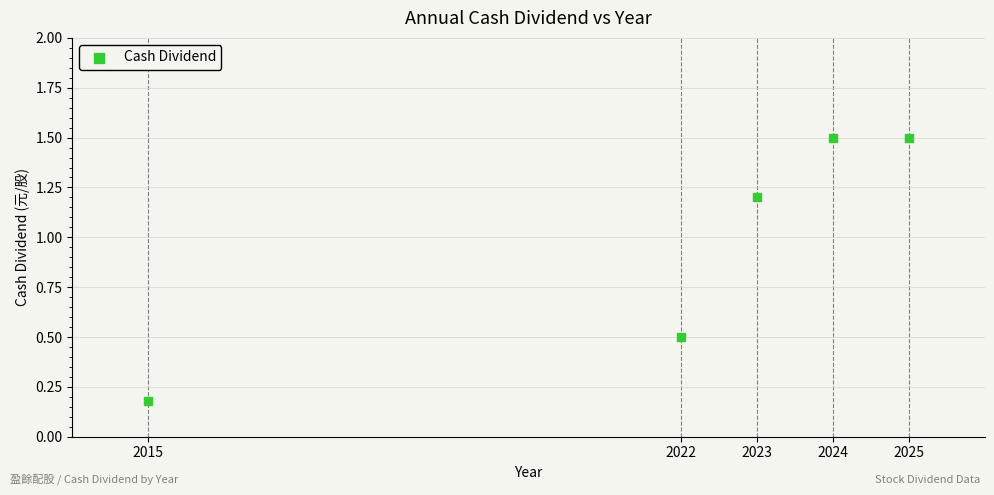

What is the range of Y values (max minus min)?

1.3